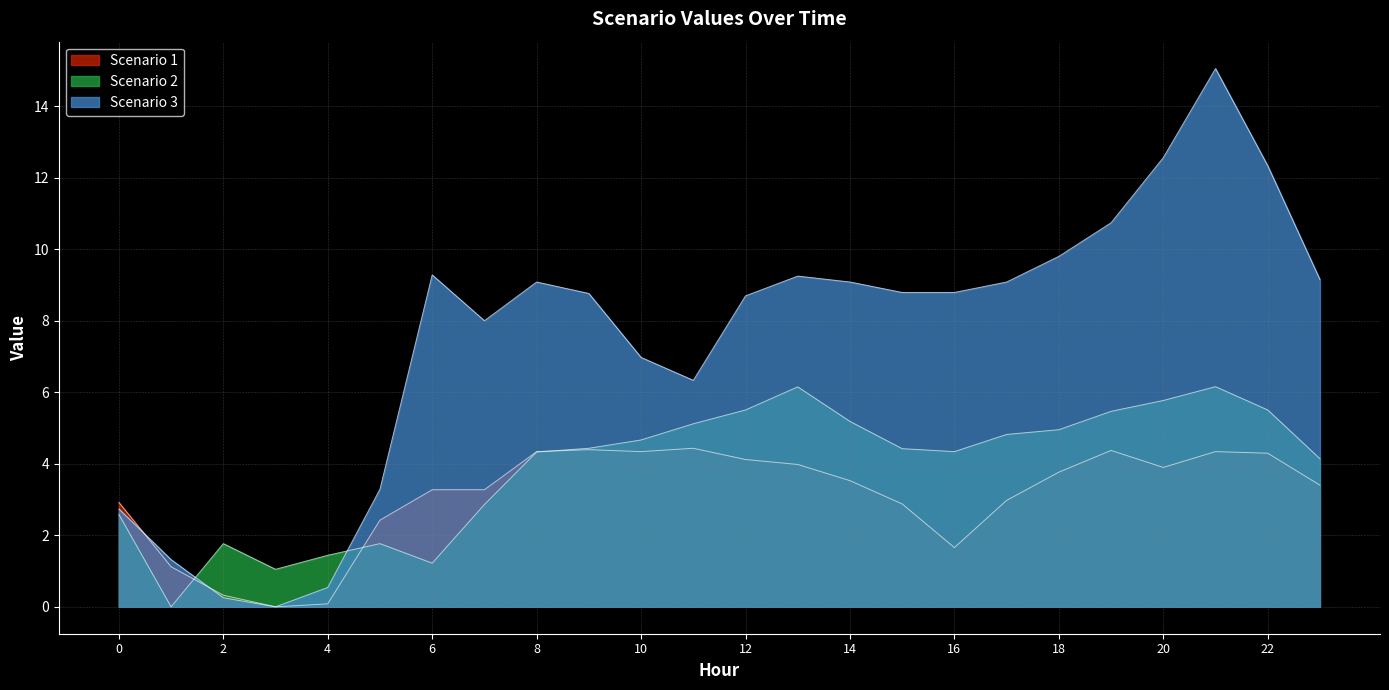

Does the chart display data point markers on the line(s)?

No